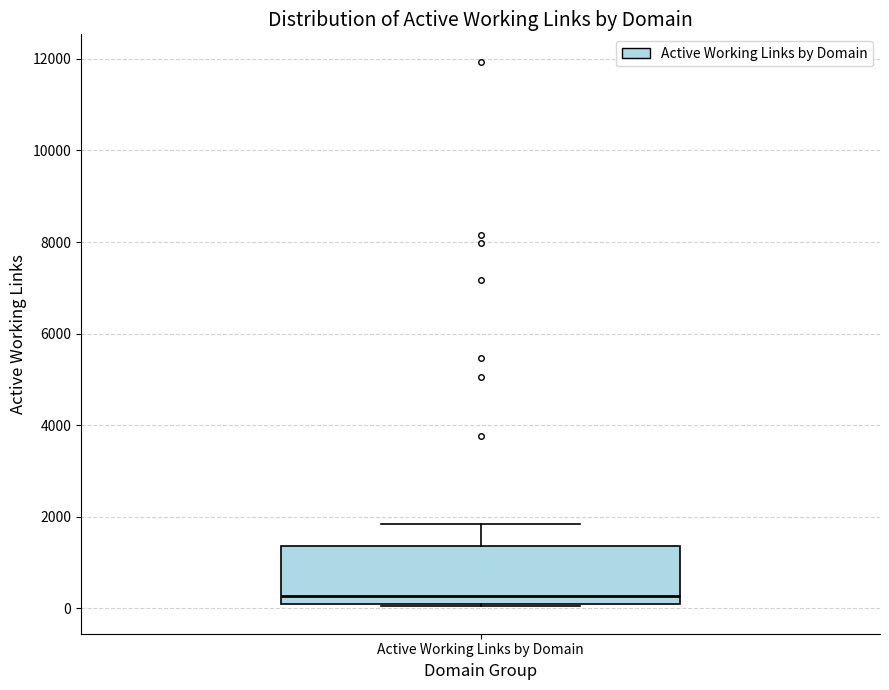

Transcribe this box plot: give where the median line is, the range the box spans, and where the two whiskers end, as read against the y-axis. The values are not printed on the chart, so give them approximately, as read against the axis.

median 200, box 0 to 1400, whiskers 0 to 1800